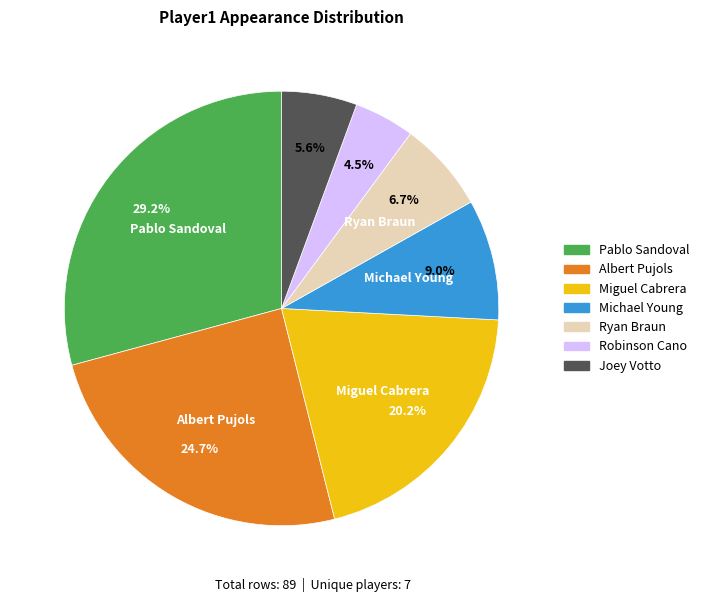

Does any single category account for the majority?

No